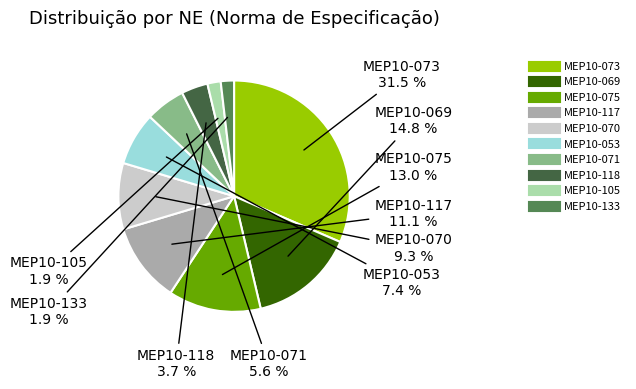

To the nearest percent, what is the combined percentage of MEP10-118 and MEP10-071?

9%